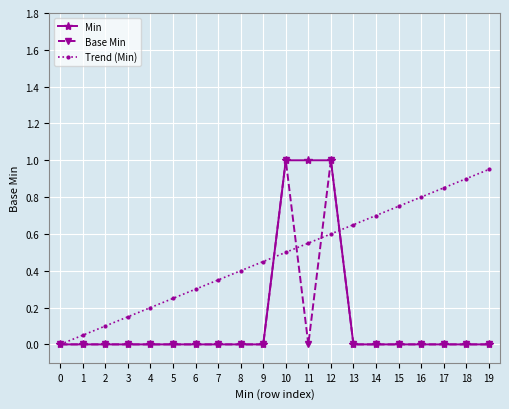

The value of Trend (Min) at 13 is 0.3. True or false?

False